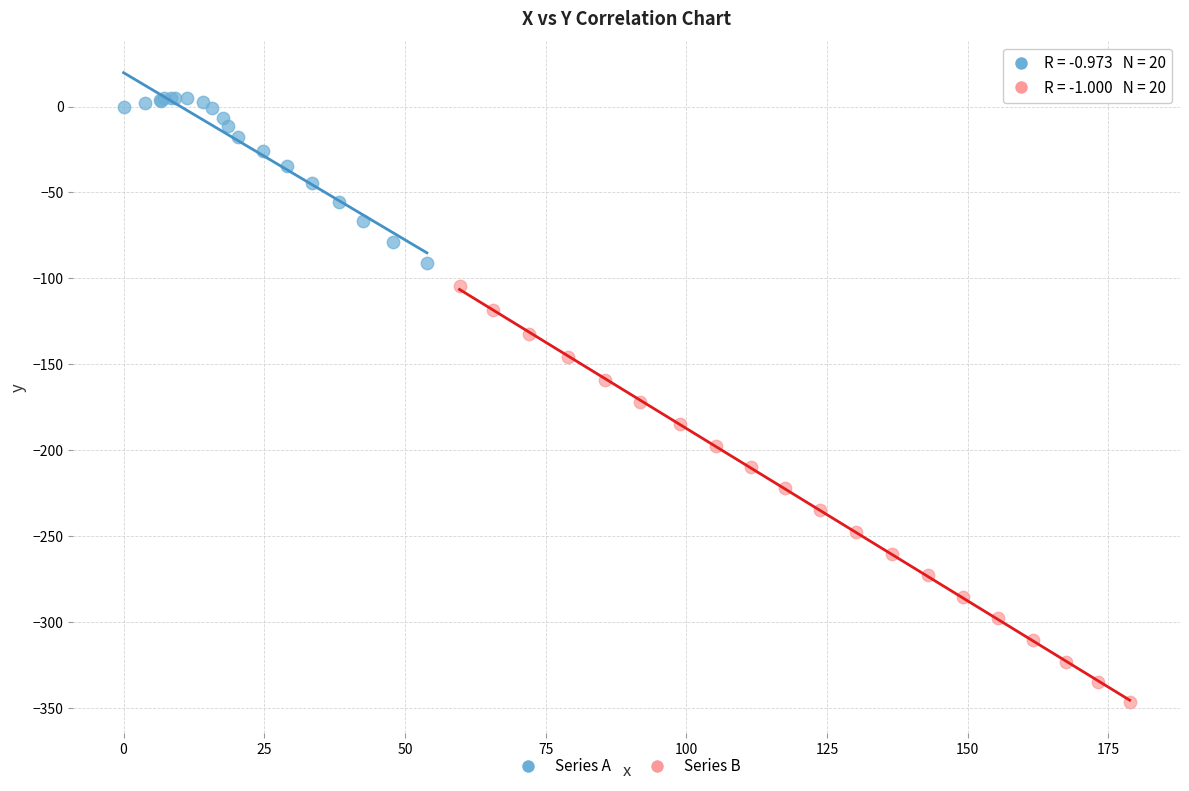

Which series contains the highest Y value?

Series A